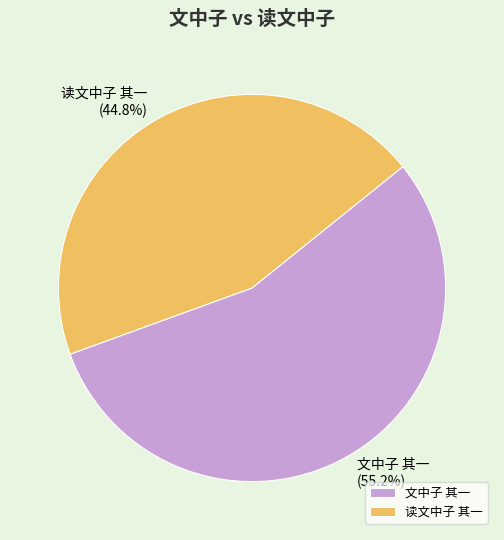

Which slice is the largest?

文中子 其一